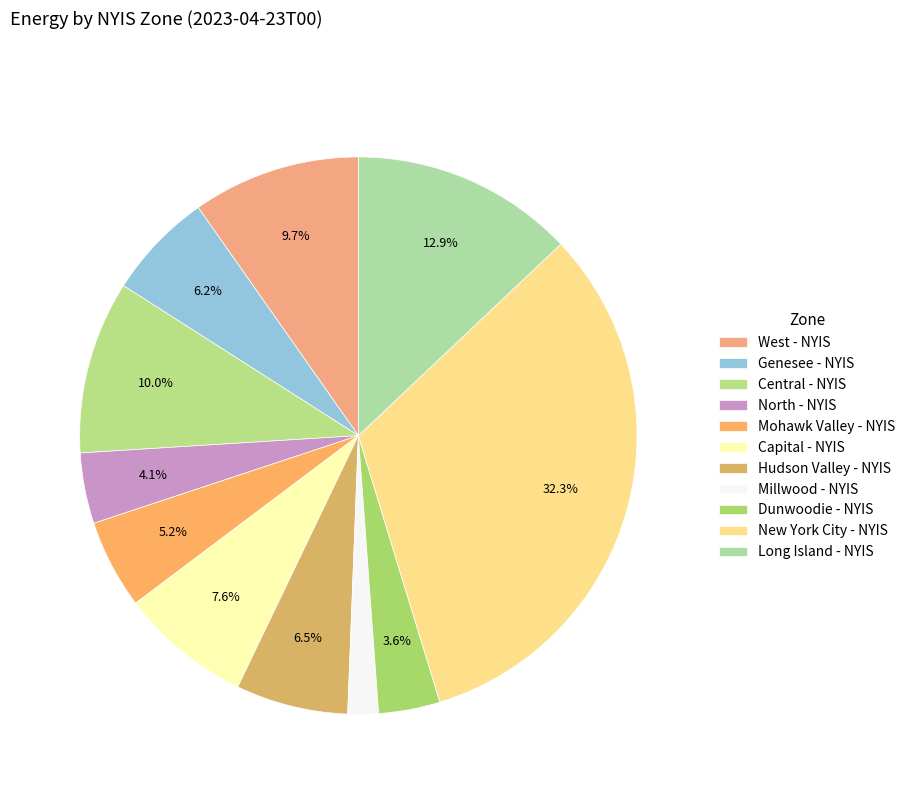

Is it true that North - NYIS is 1% of the pie?

False